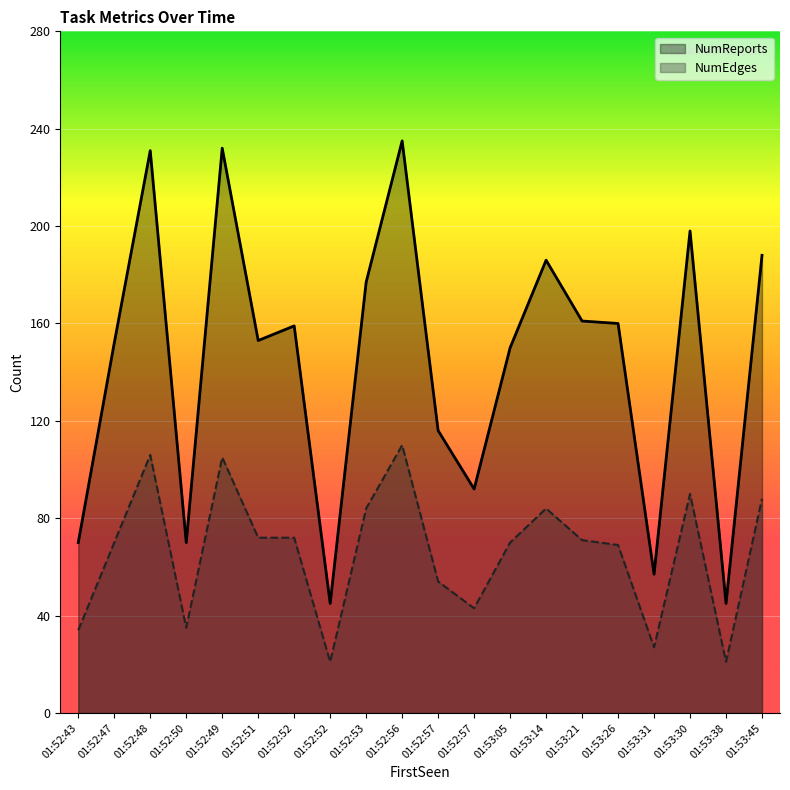

What is the sum of the NumEdges values at 01:53:31 and 01:53:30?

117